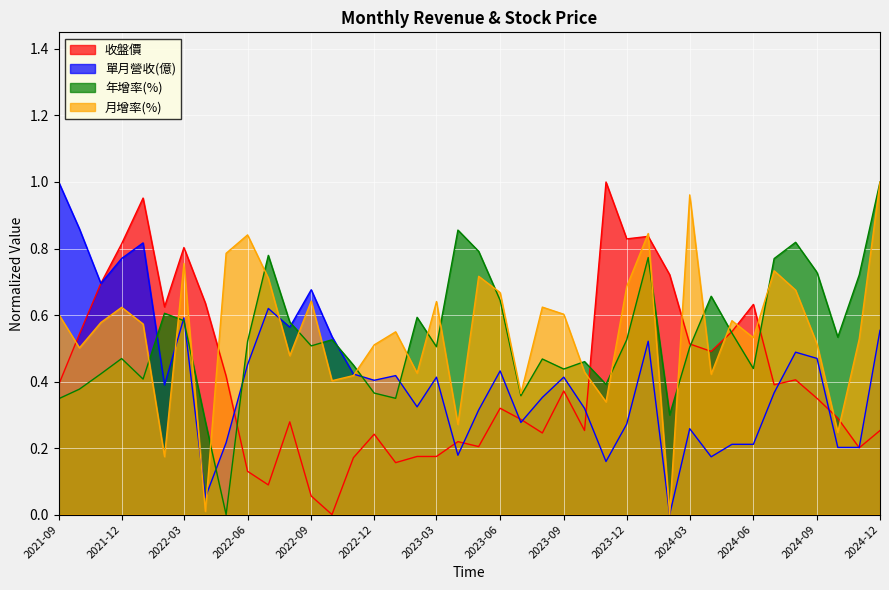

At which category is the sum across all series the highest?

2024-01